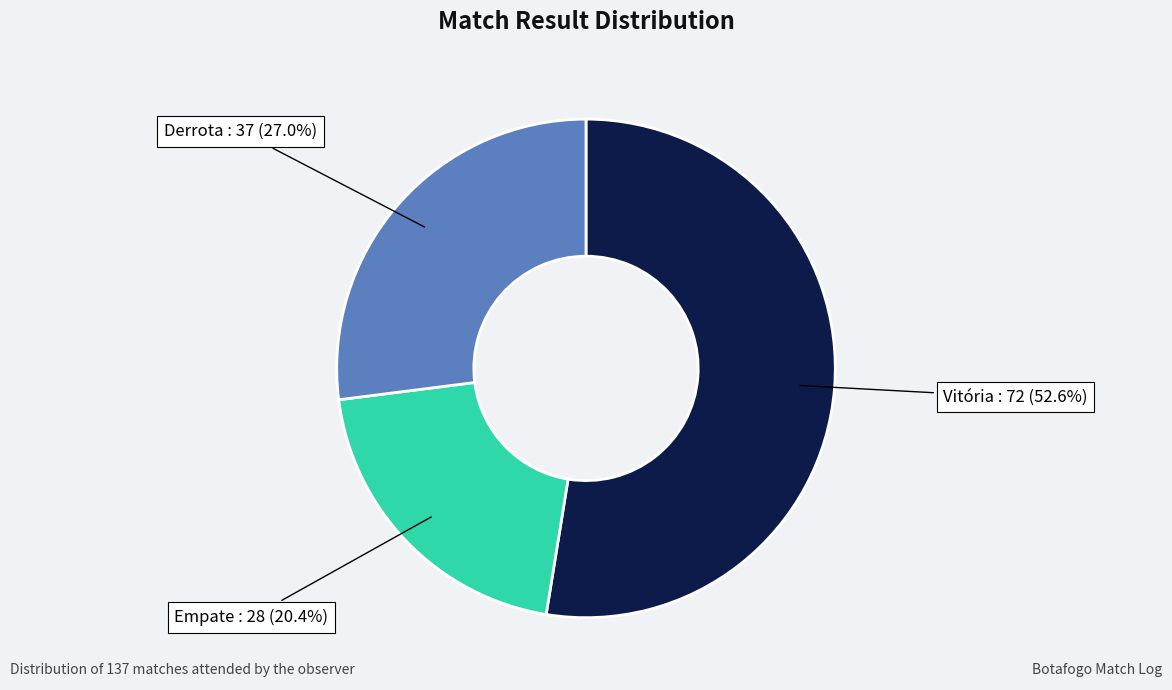

How much of the chart is everything except Empate?

79.6%